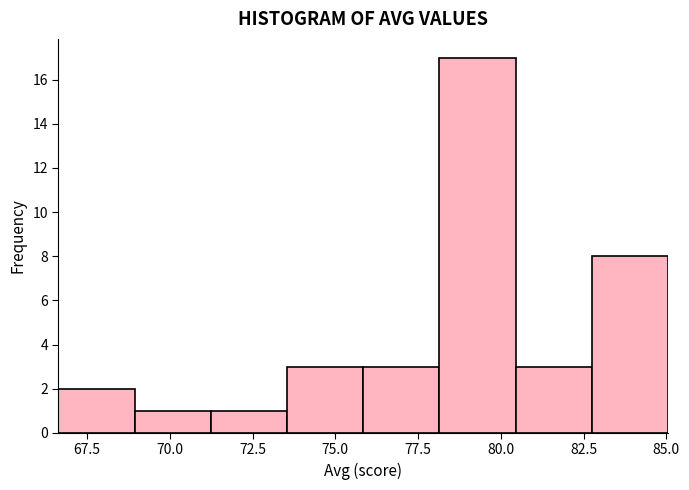

Which range on the x-axis has the tallest bar?

78.0 to 80.5